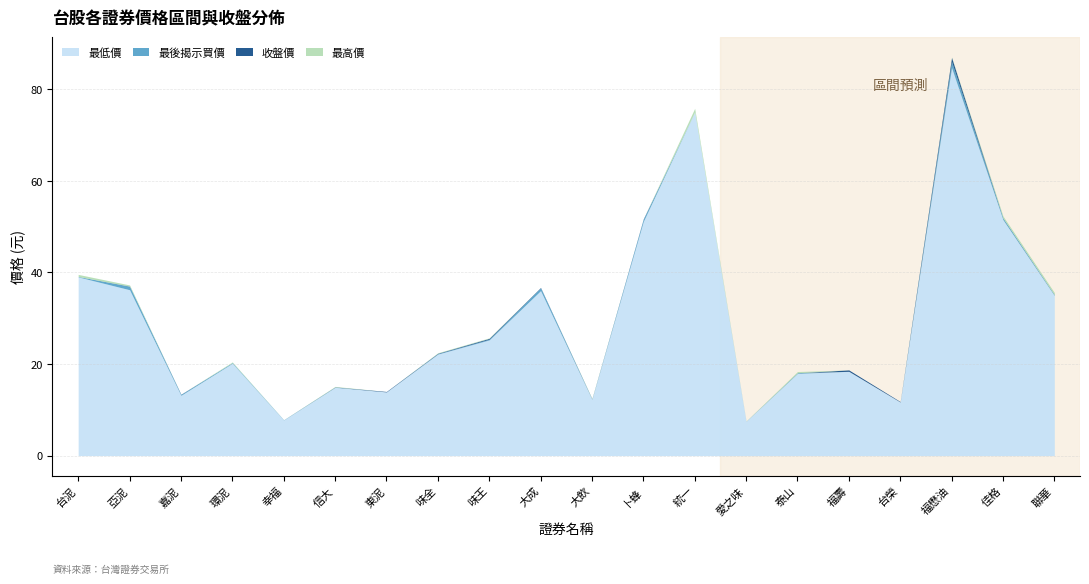

Does the chart display data point markers on the line(s)?

No